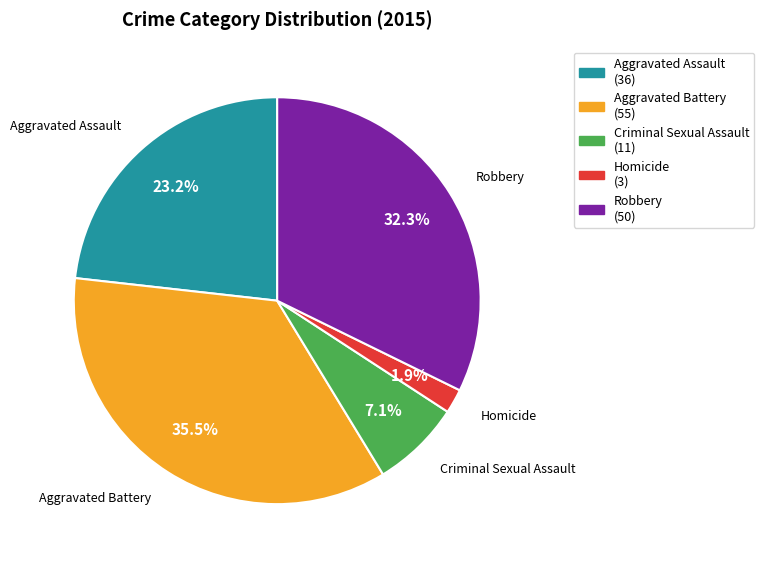

To the nearest percent, what is the difference between the Homicide and Aggravated Assault slice percentages?

21%